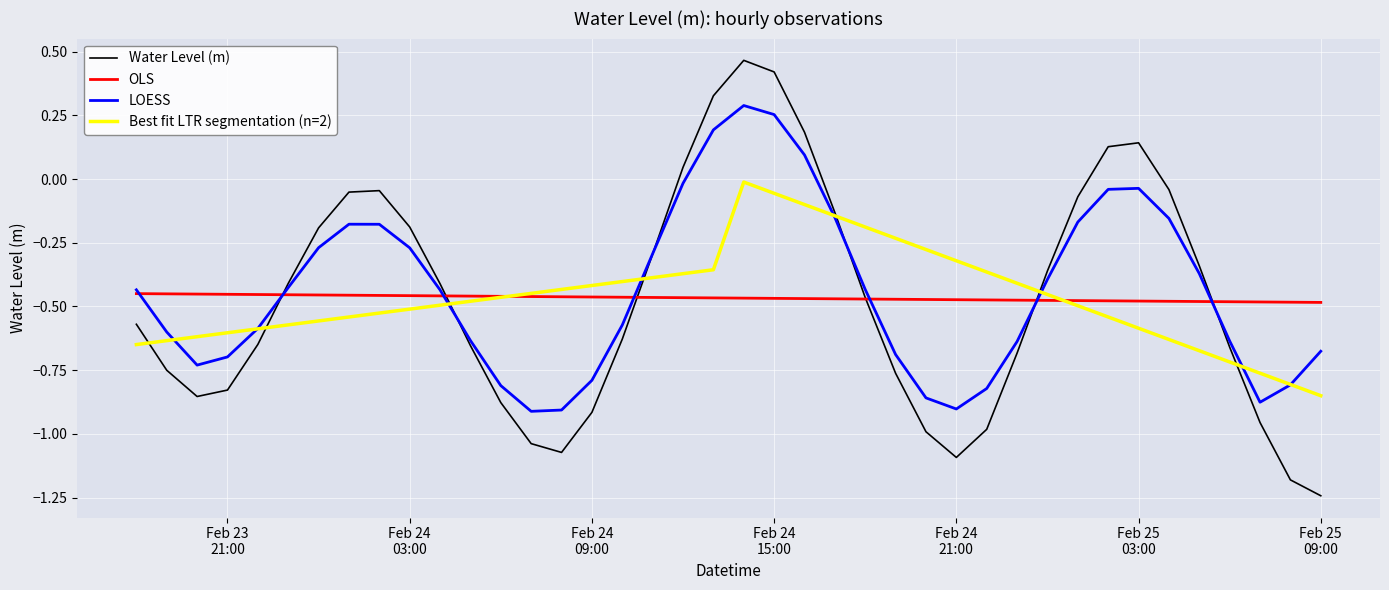

Rank the series by their maximum value, from lowest to highest.

OLS, Best fit LTR segmentation (n=2), LOESS, Water Level (m)